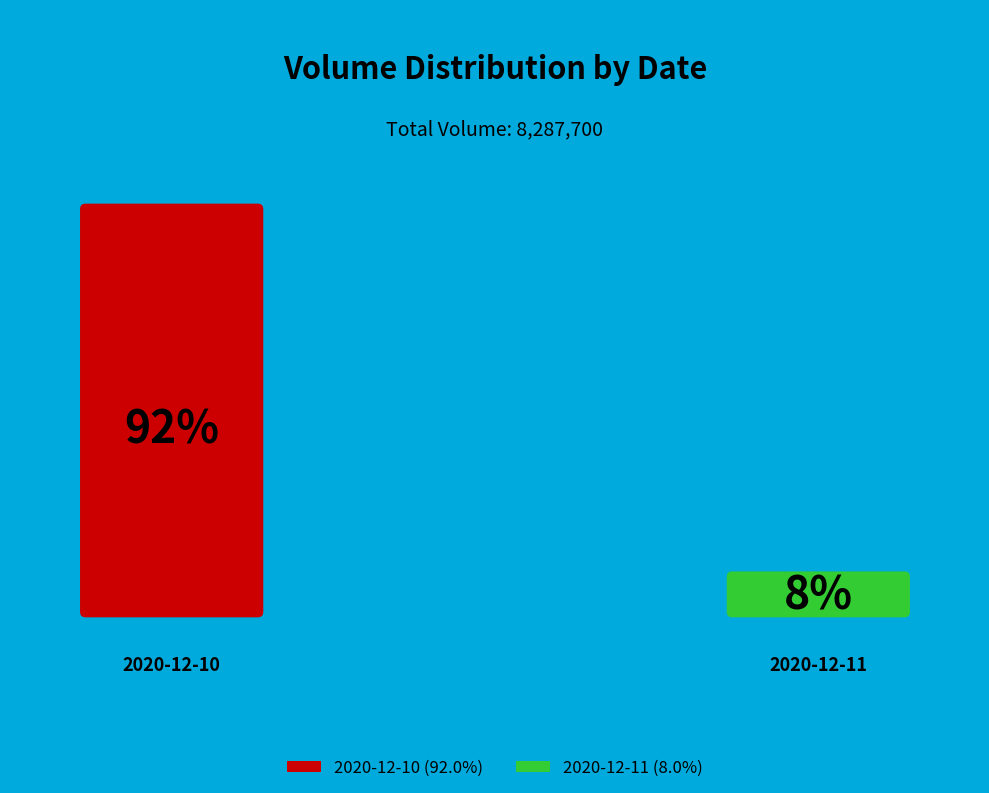

To the nearest percent, what is the difference between the 2020-12-11 and 2020-12-10 slice percentages?

84%